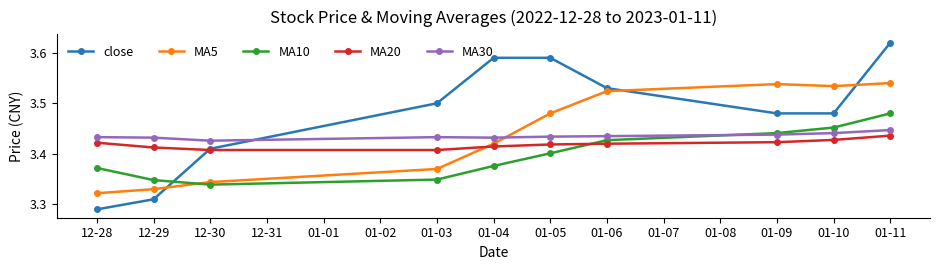

What is the difference between the second highest and second lowest values in the close series?

0.3